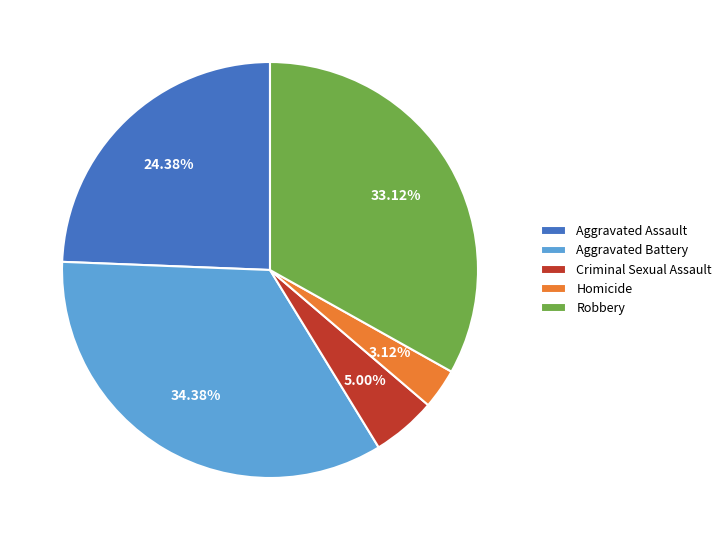

Is it true that Robbery is 33% of the pie?

True